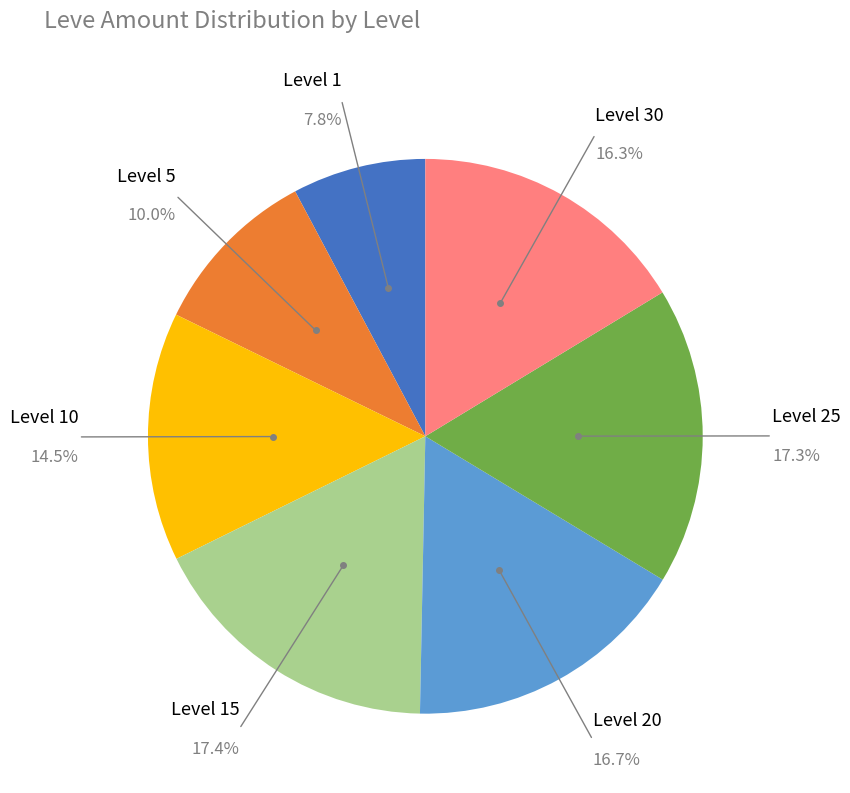

Is there a majority slice in this chart?

No